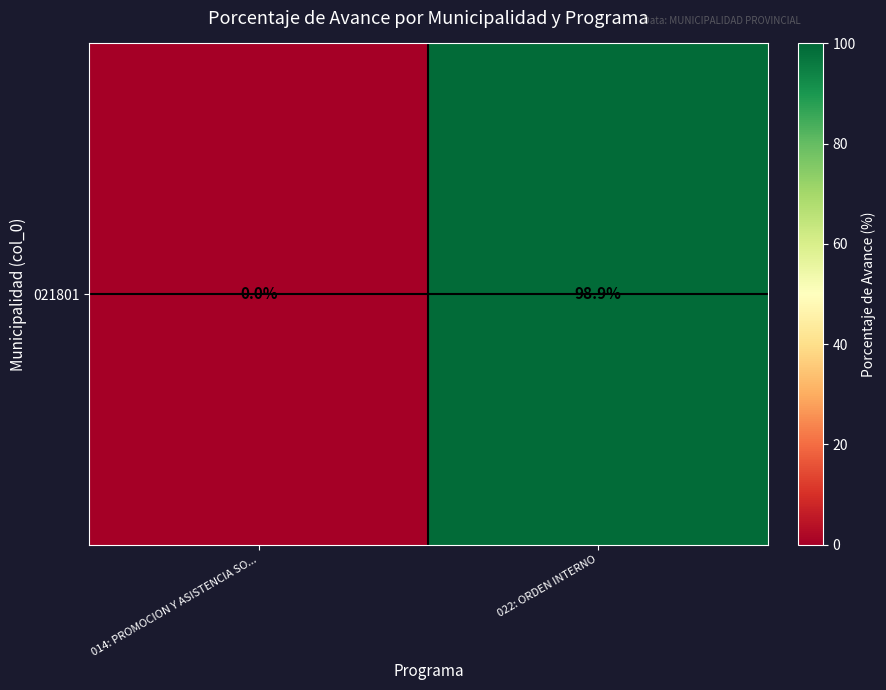

List the labels in order of value, largest first.

022: ORDEN INTERNO, 014: PROMOCION Y ASISTENCIA SO...